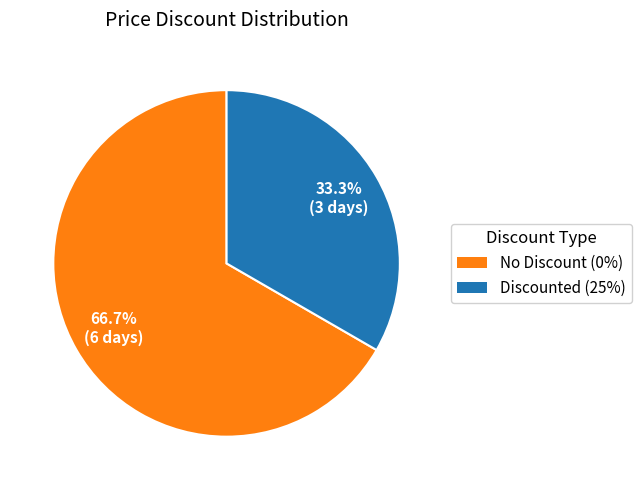

Is there a majority slice in this chart?

Yes